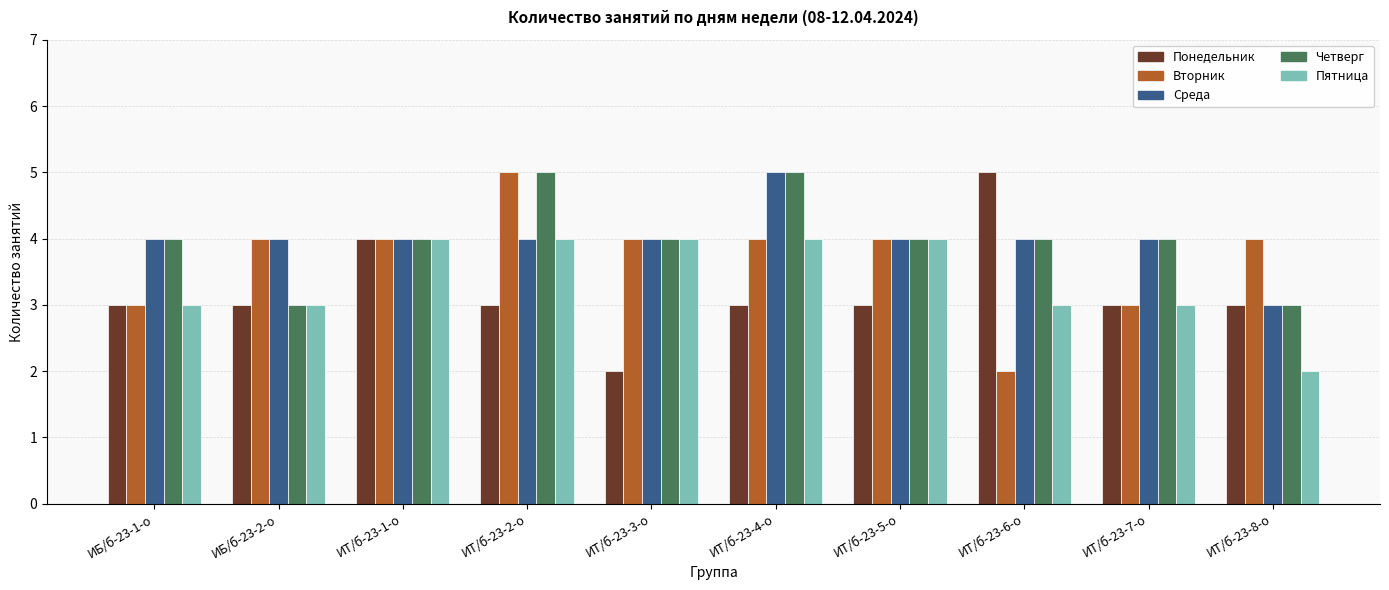

What is the highest value of the Понедельник series?

5